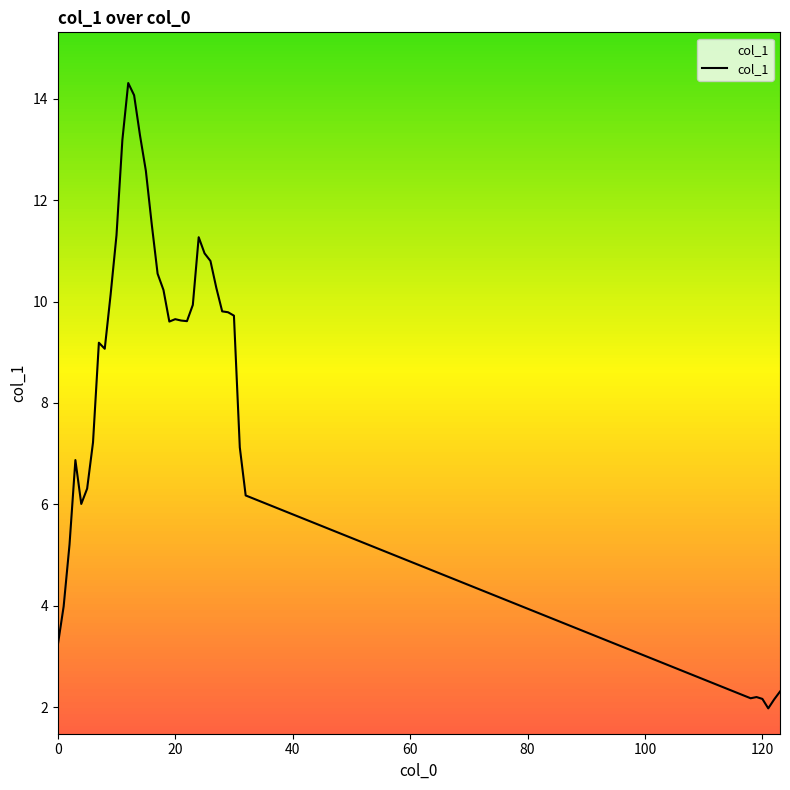

True or false: the data has more than 1 interior local peaks.

True